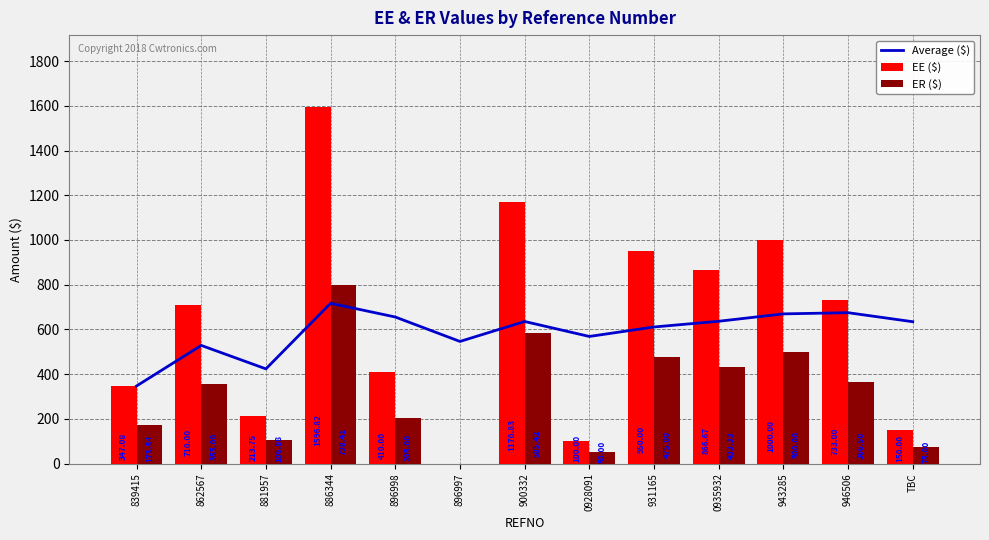

What is the value of the EE ($) bar at the 8th from the left?

100.0